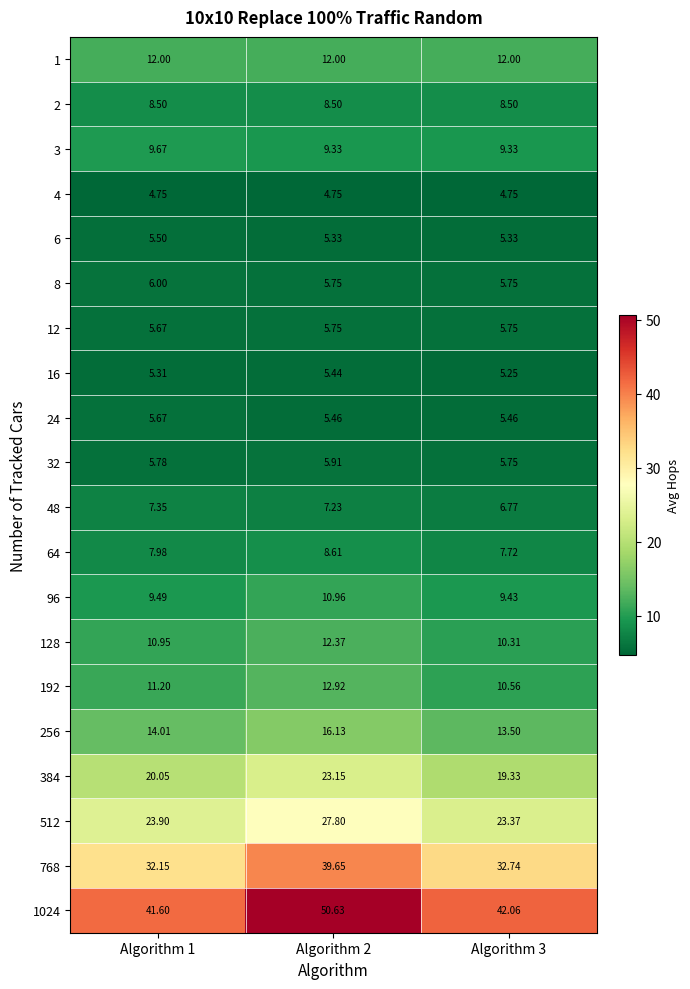

Is the value of 4 at Algorithm 3 greater than the value of 256 at Algorithm 2?

No